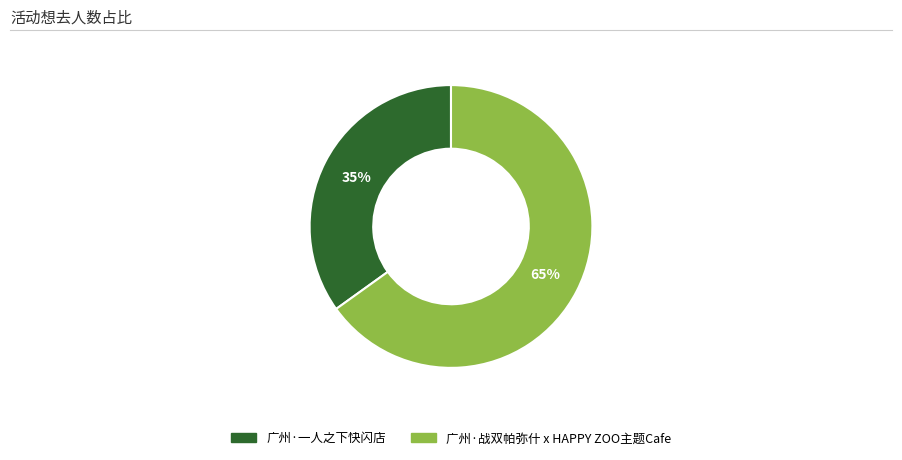

Rank the categories by value from lowest to highest.

广州·一人之下快闪店, 广州·战双帕弥什 x HAPPY ZOO主题Cafe